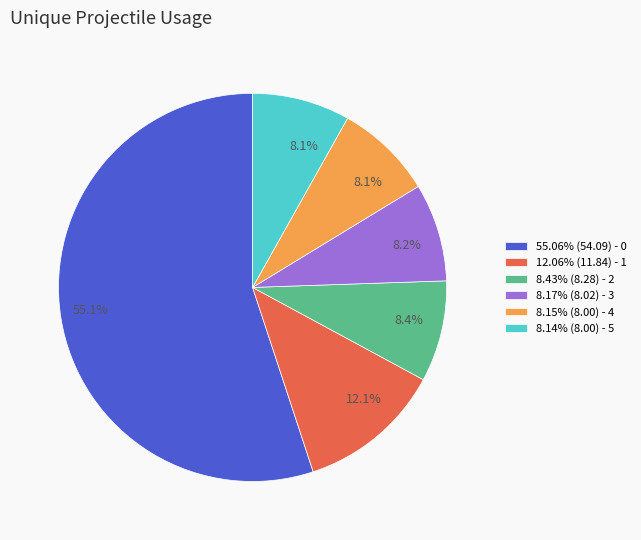

Do 8.43% (8.28) - 2 and 8.15% (8.00) - 4 together represent more than half of the pie?

No